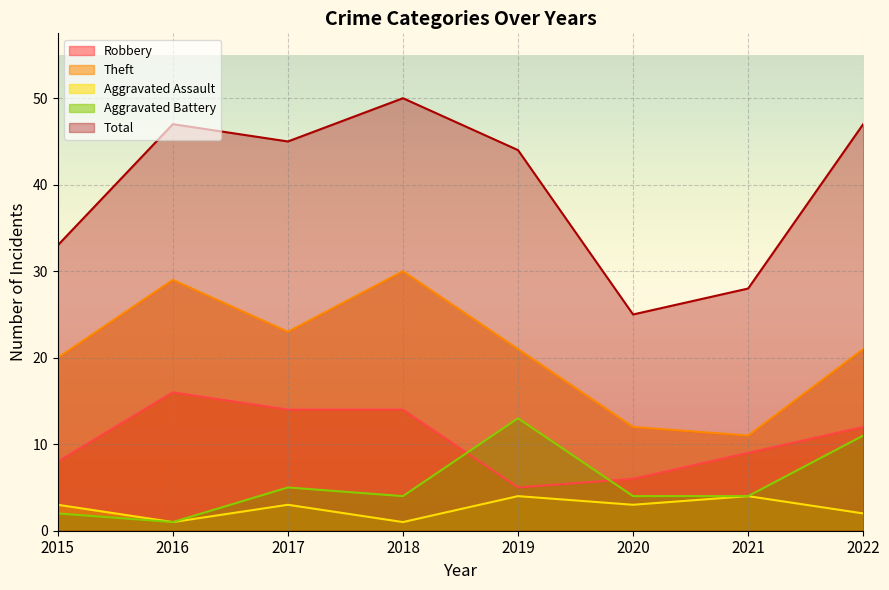

True or false: Aggravated Assault has more than 0 interior local peaks.

True